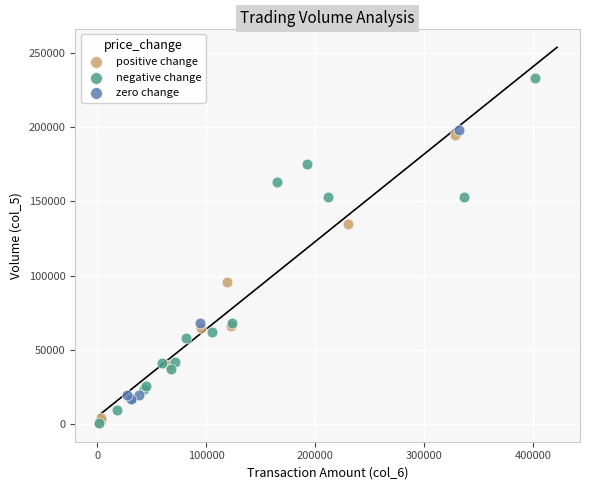

Which series contains the highest Y value?

negative change